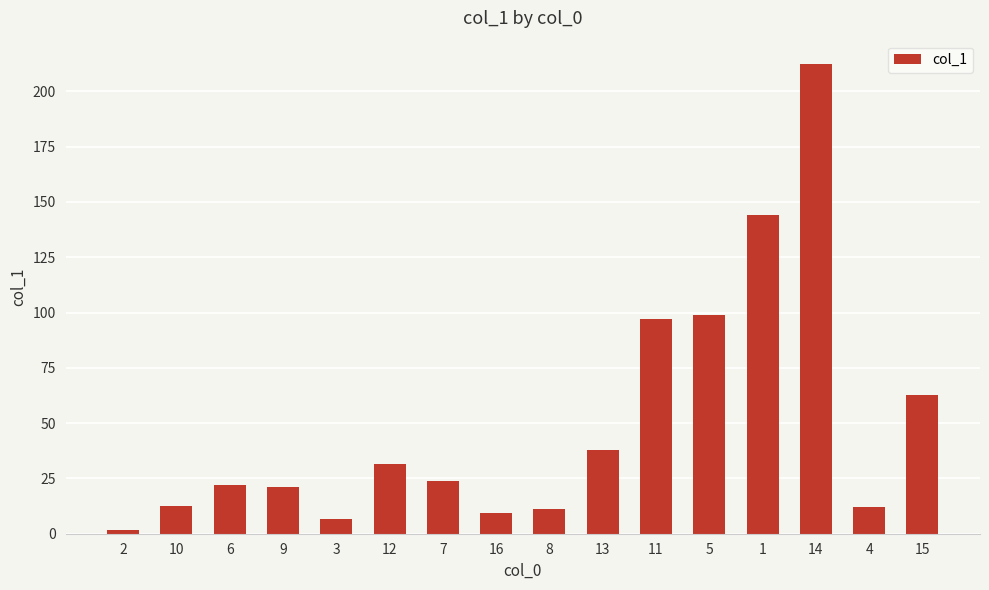

What is the label of the 7th bar from the right?

13